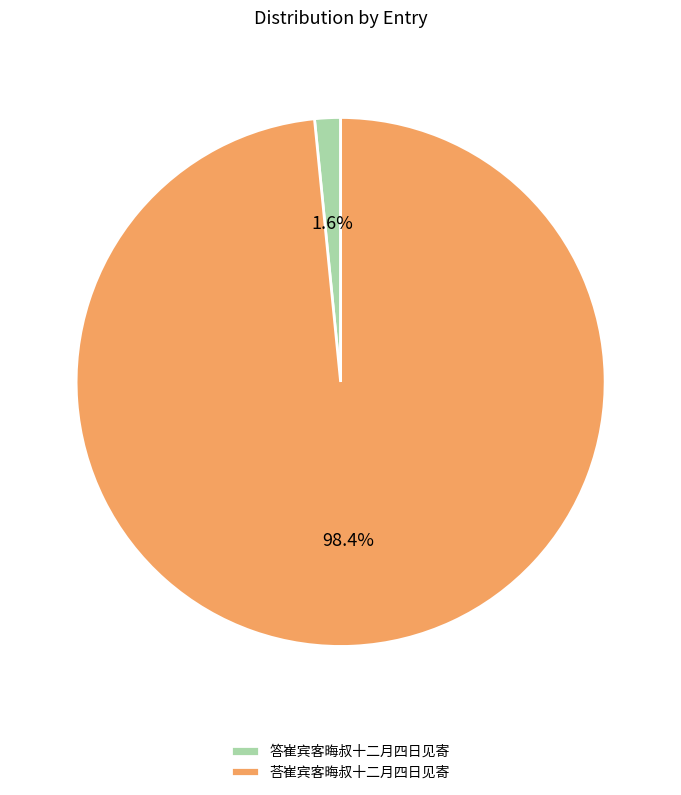

Which category has the smallest portion of the pie?

答崔宾客晦叔十二月四日见寄